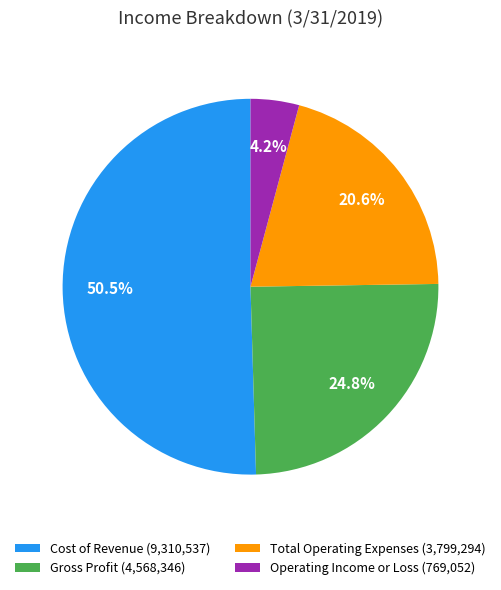

Is the sum of Total Operating Expenses and Operating Income or Loss greater than half?

No